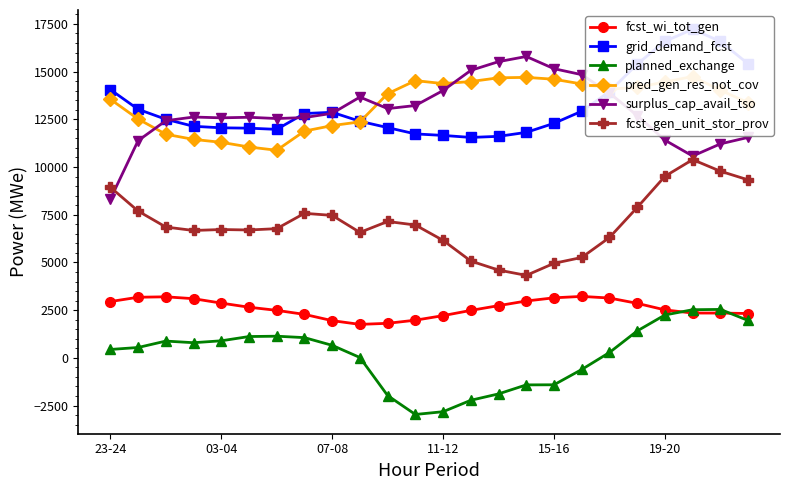

What is the label of the 24th point from the right?

23-24